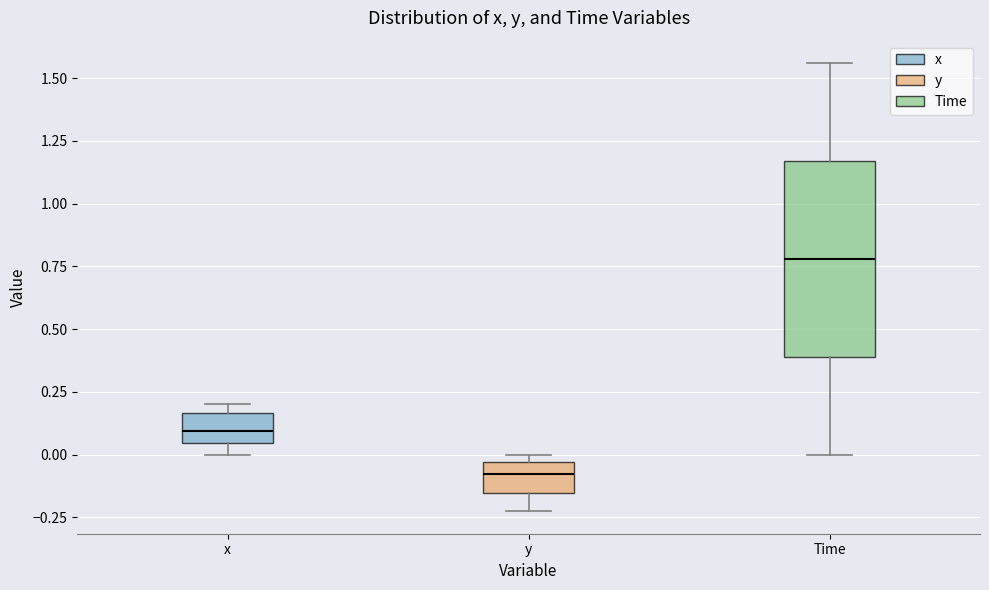

Reading left to right, transcribe this box plot: for each box, give where its median line is, the range the box spans, and where its two whiskers end, as read against the y-axis. The values are not printed on the chart, so give them approximately, as read against the axis.

x: median 0.10, box 0.05 to 0.15, whiskers 0.00 to 0.20
y: median -0.10, box -0.15 to -0.05, whiskers -0.25 to 0.00
Time: median 0.80, box 0.40 to 1.15, whiskers 0.00 to 1.55